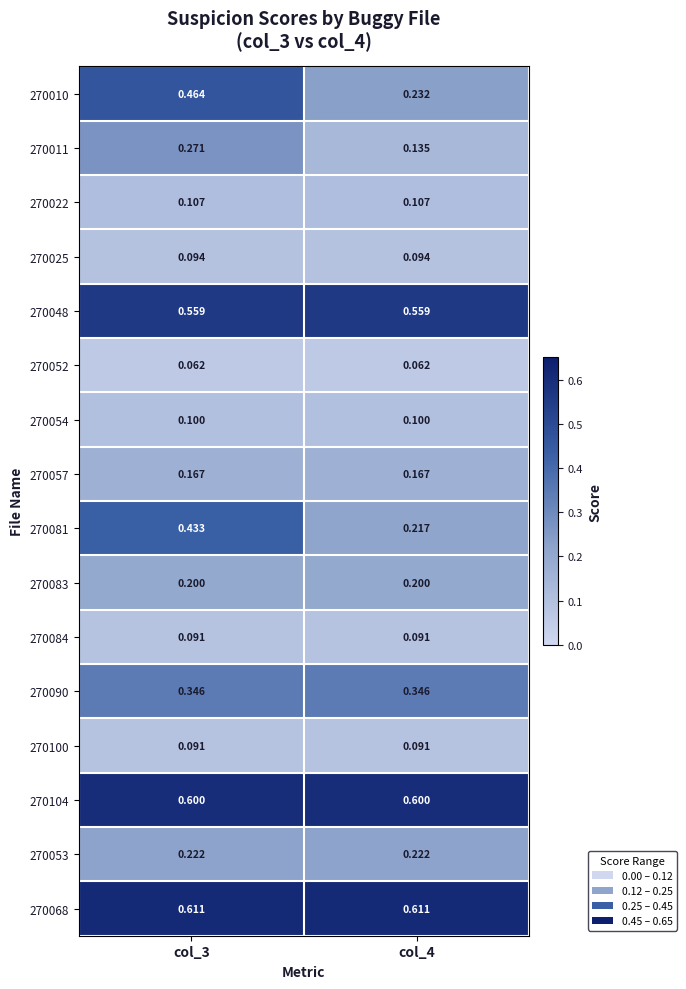

Is the value of 270054 at col_3 greater than the value of 270011 at col_4?

No